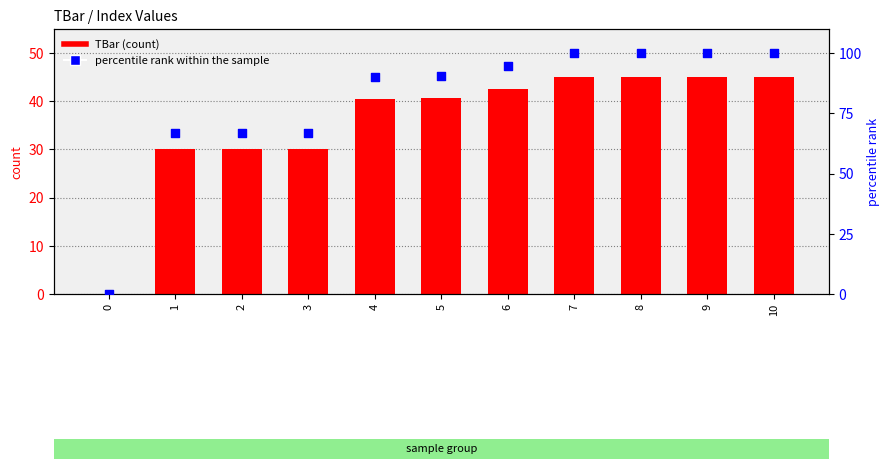

What is the total value across all series at 6?

137.2